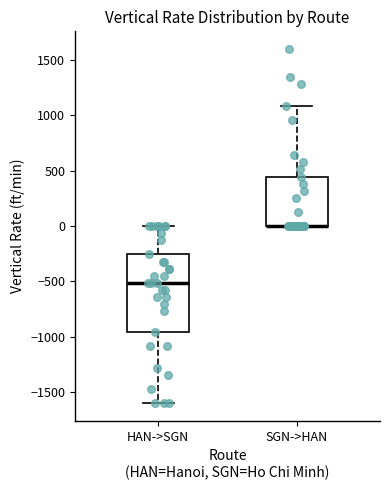

Which box is the tallest, from its lower edge to its upper edge?

HAN->SGN